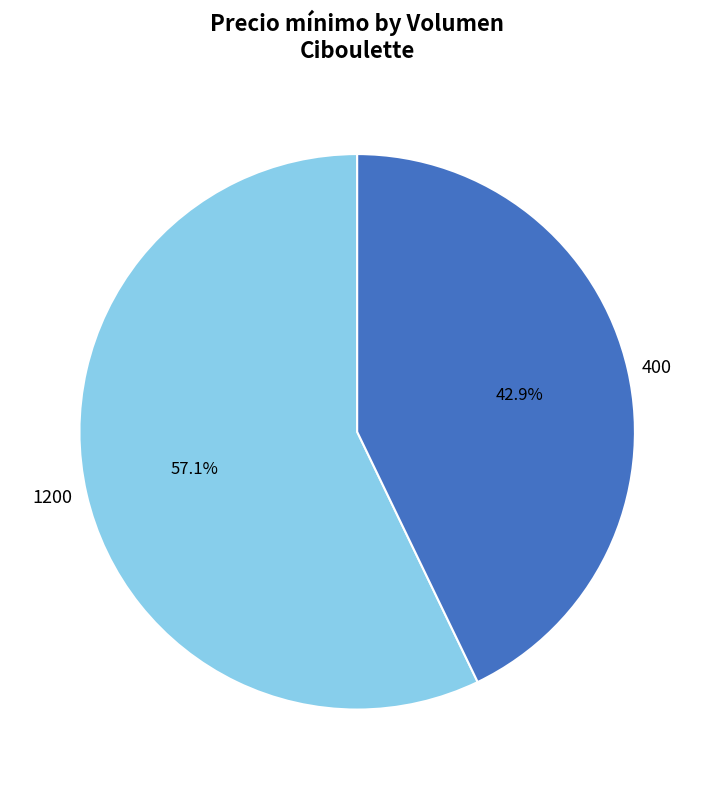

Which category has the biggest portion of the pie?

1200